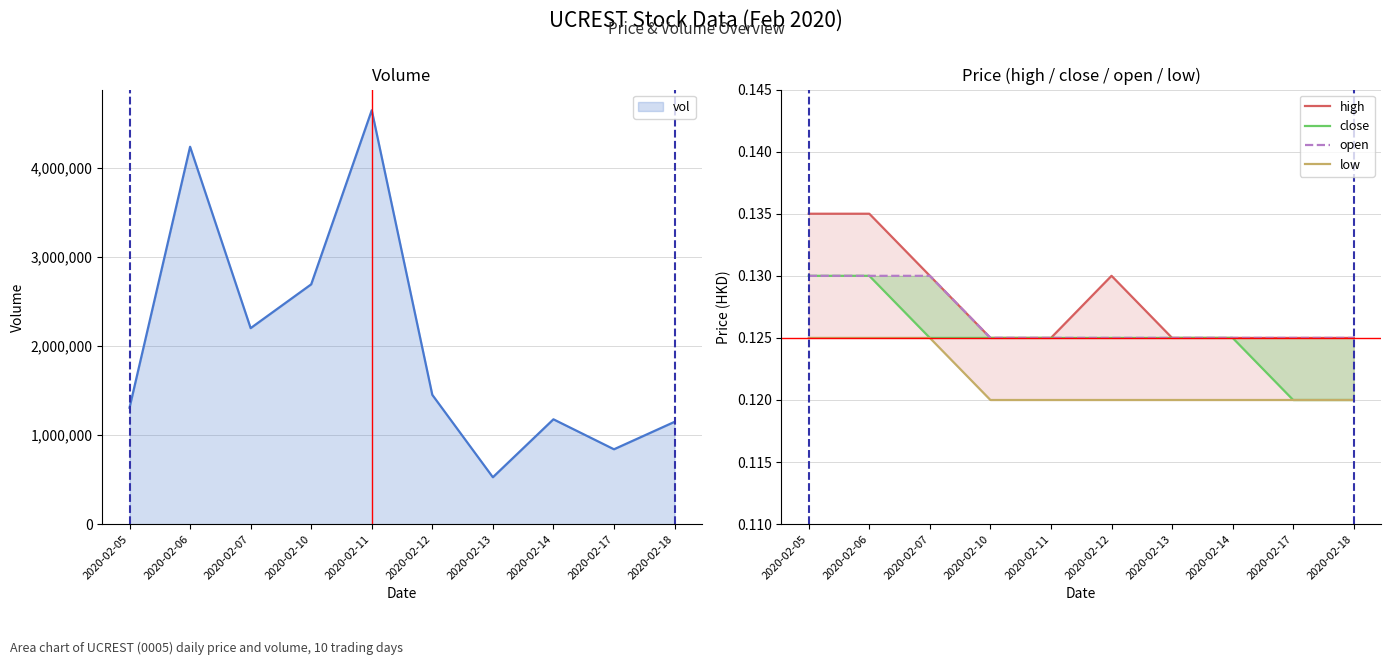

Rank the series at 2020-02-11 from highest to lowest value.

high, close, open, low